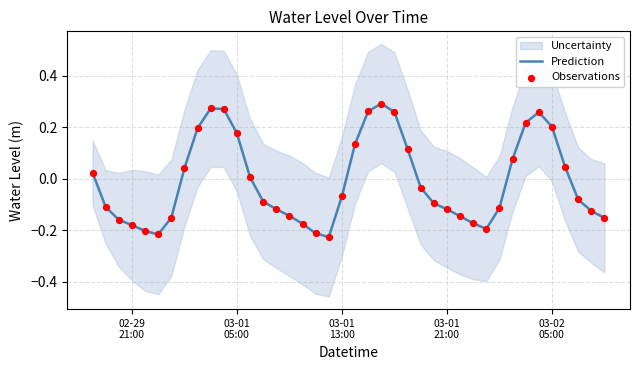

Which series contains the highest Y value?

Prediction